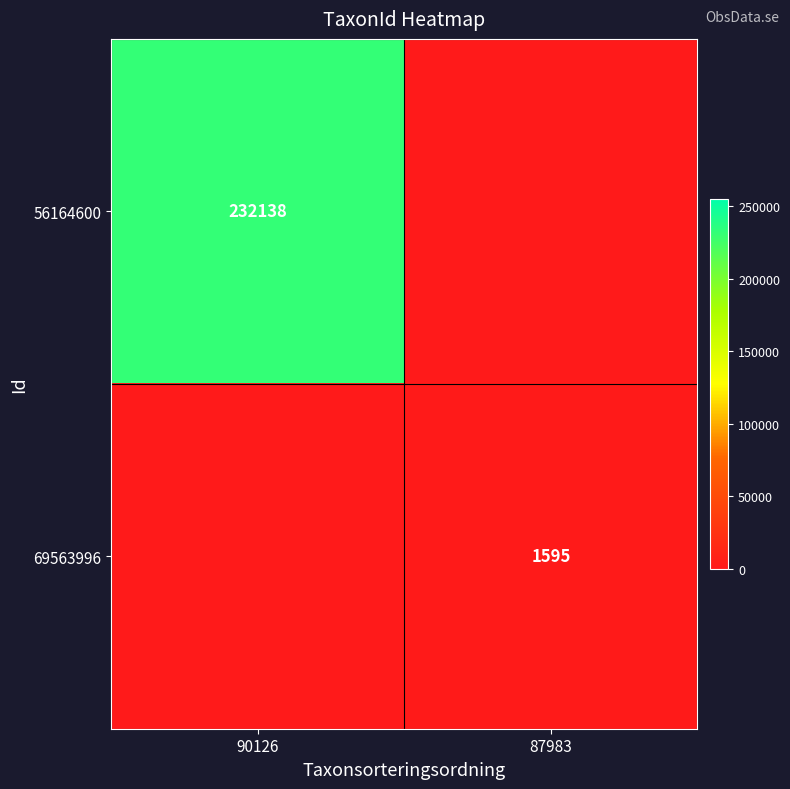

The value of 56164600 at 90126 is 232138. True or false?

True